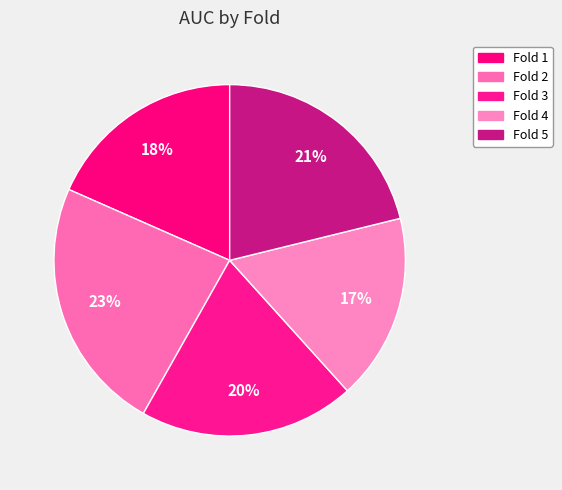

How many slices are in this pie chart?

5